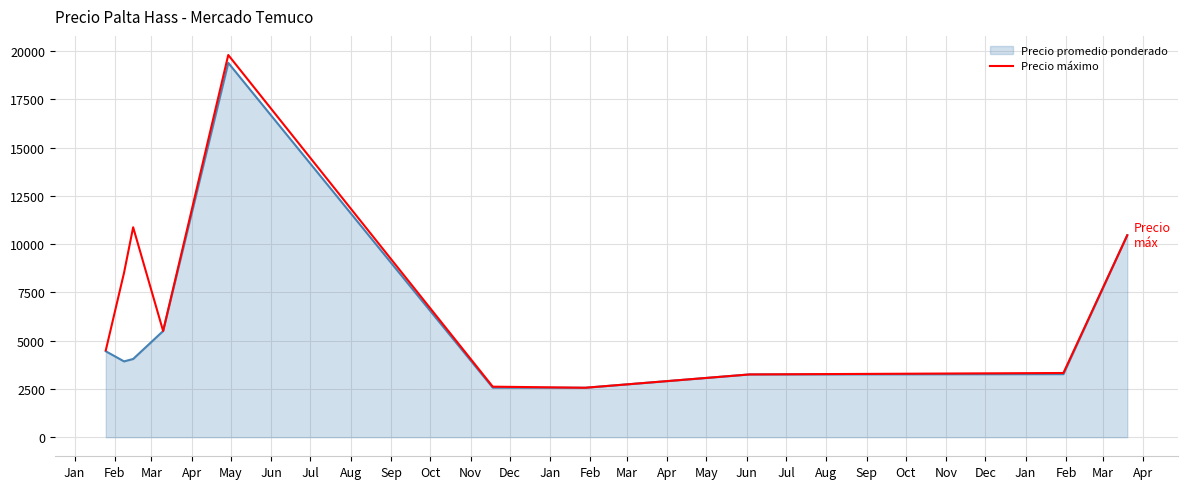

Which series has the largest total across all categories?

Precio máximo